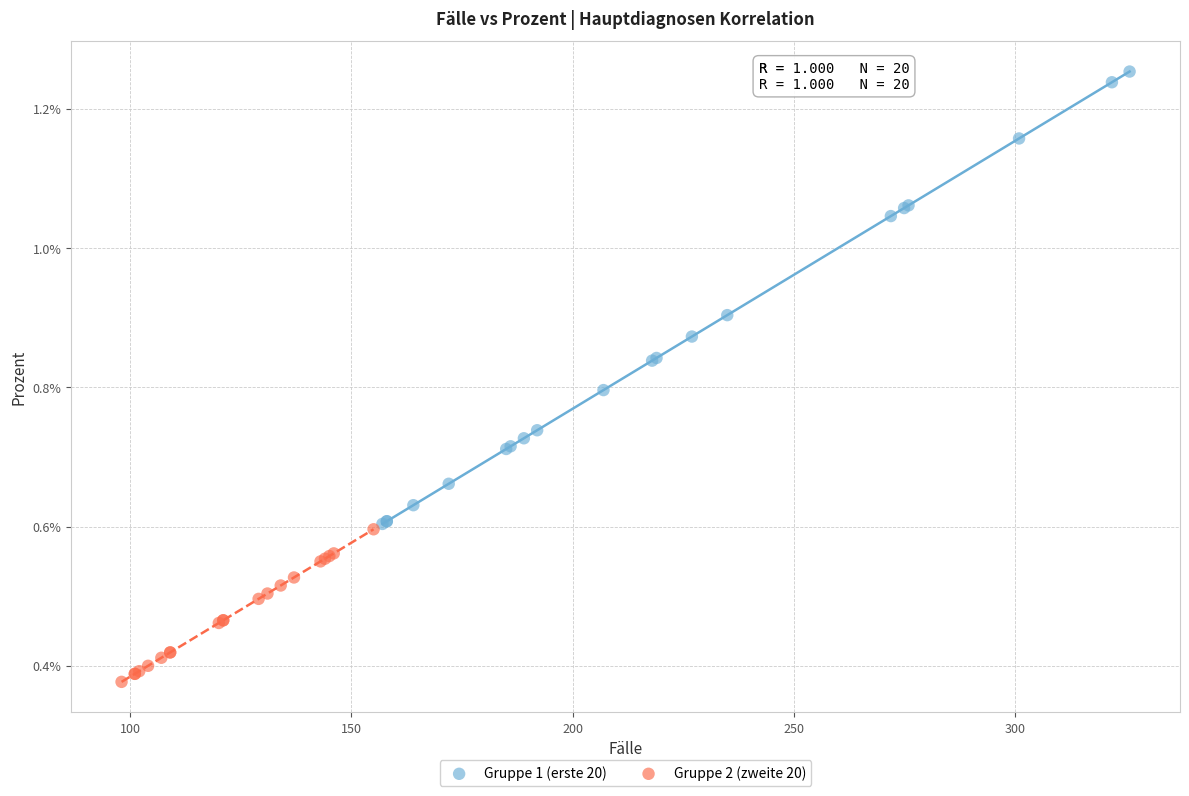

What are all the series names shown in the legend?

Gruppe 1 (erste 20), Gruppe 2 (zweite 20)